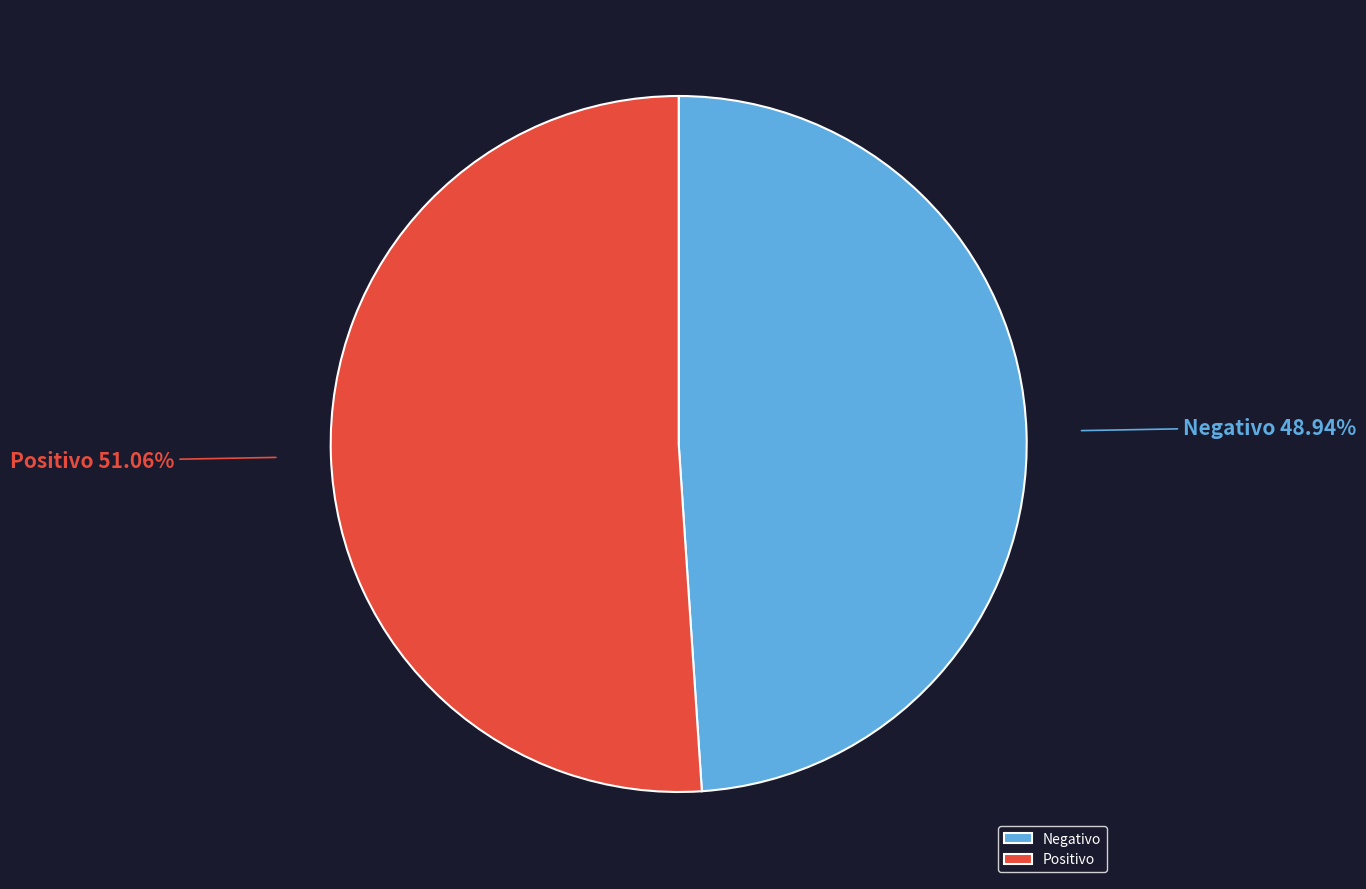

Is it true that Positivo is 51% of the pie?

True